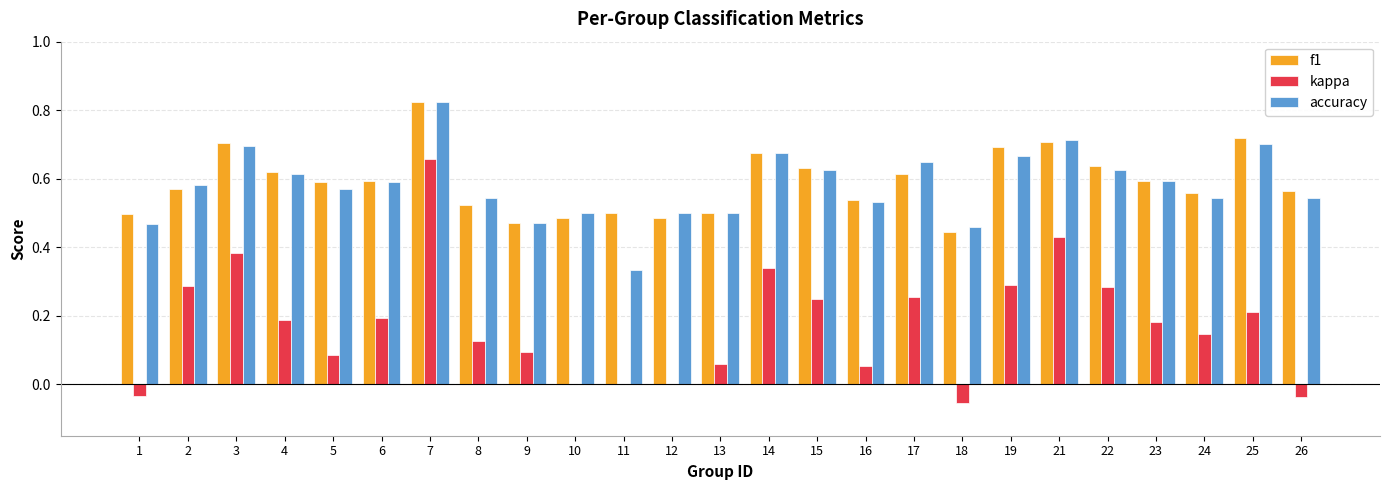

The kappa series shows 0.1 at 15. True or false?

False